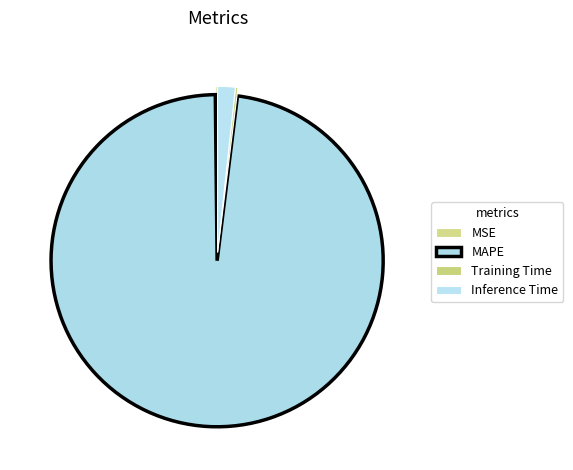

What portion of the pie excludes Inference Time?

98.3%